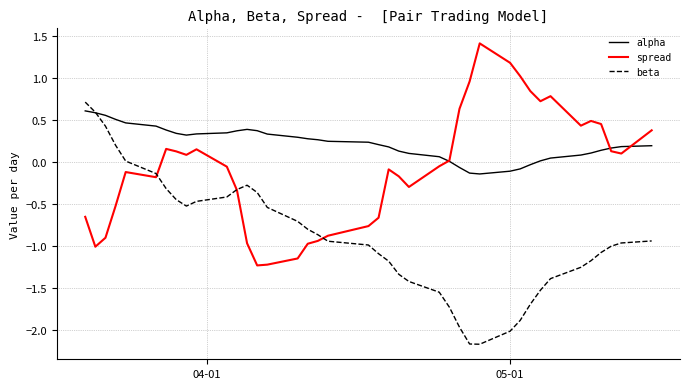

Rank the series by their average value, from highest to lowest.

alpha, spread, beta